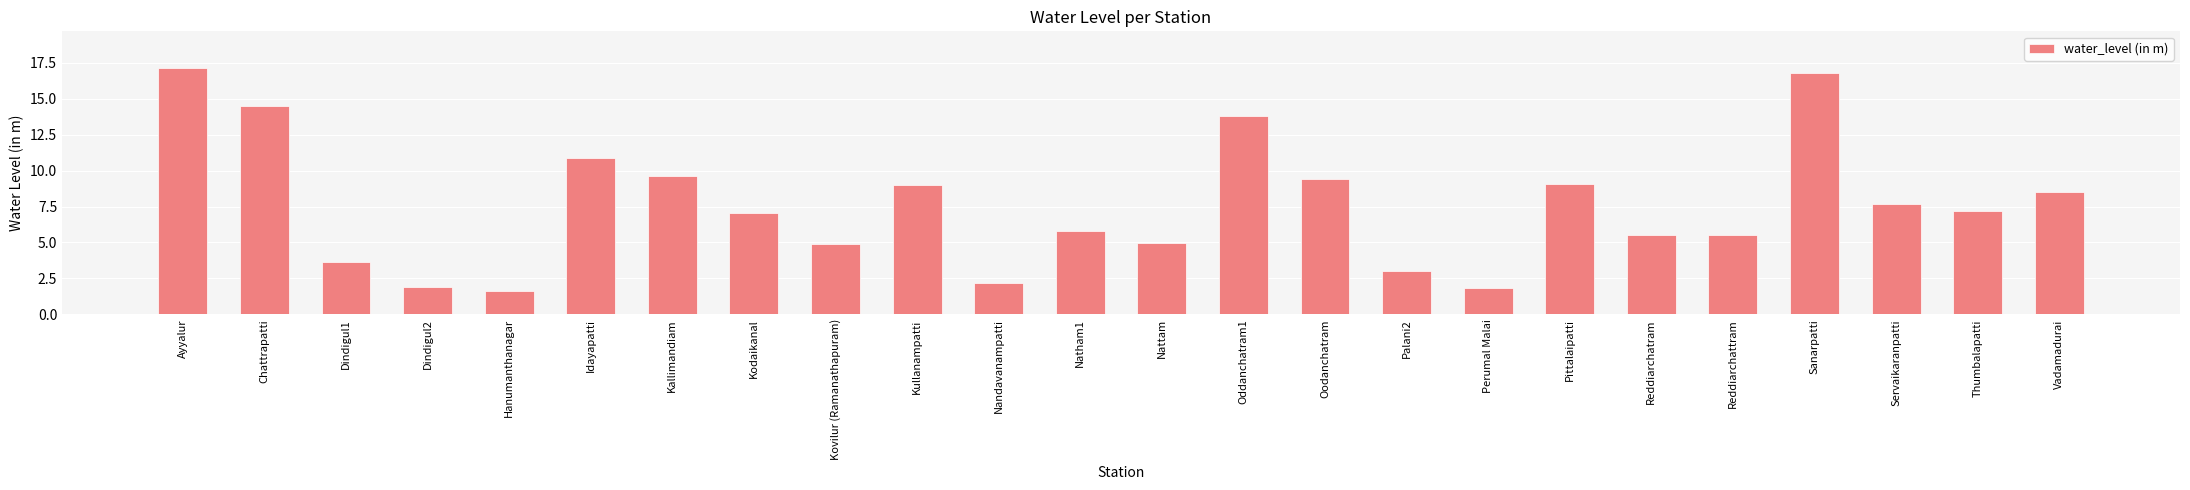

What is the label of the 5th bar from the right?

Reddiarchattram